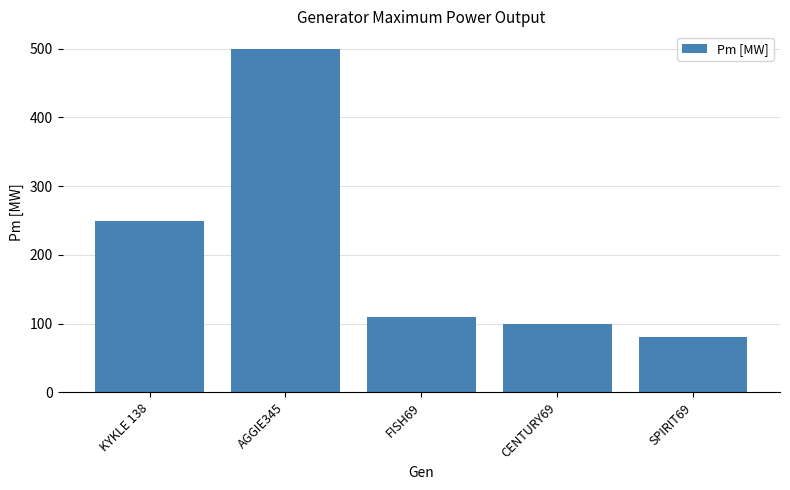

What is the change in value from AGGIE345 to FISH69?

-390